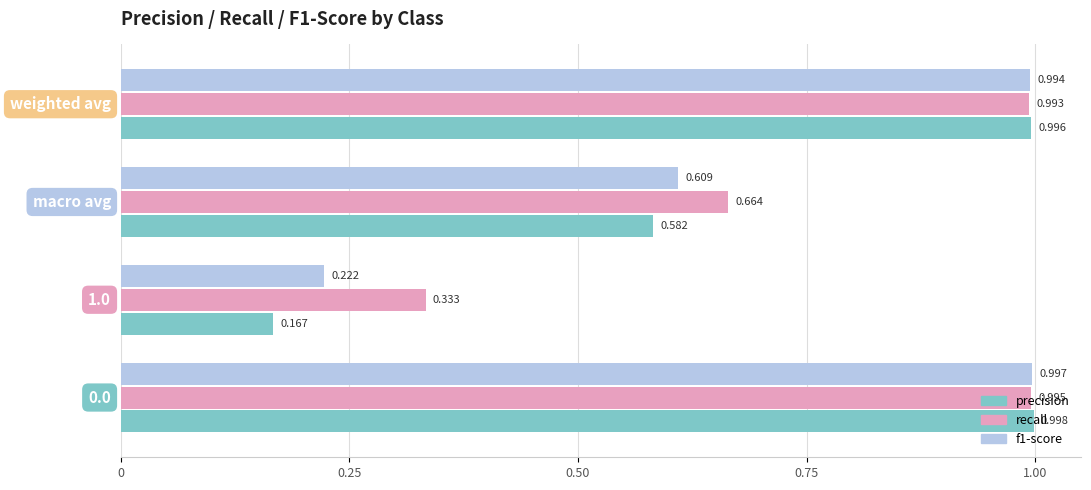

Which series has the largest total across all categories?

recall